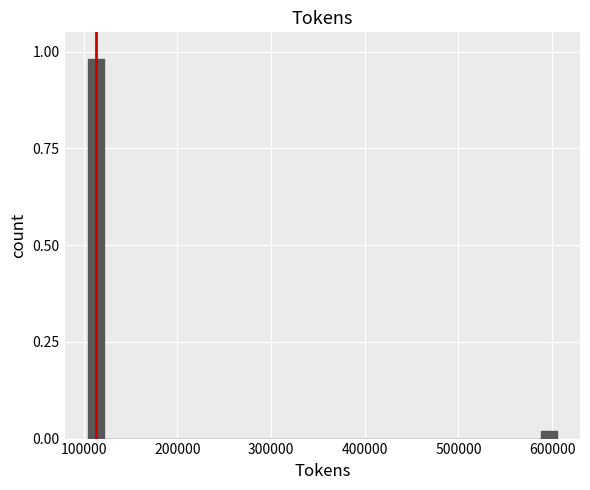

Read against the x-axis, roughly where is the centre of the tallest bar?

110000